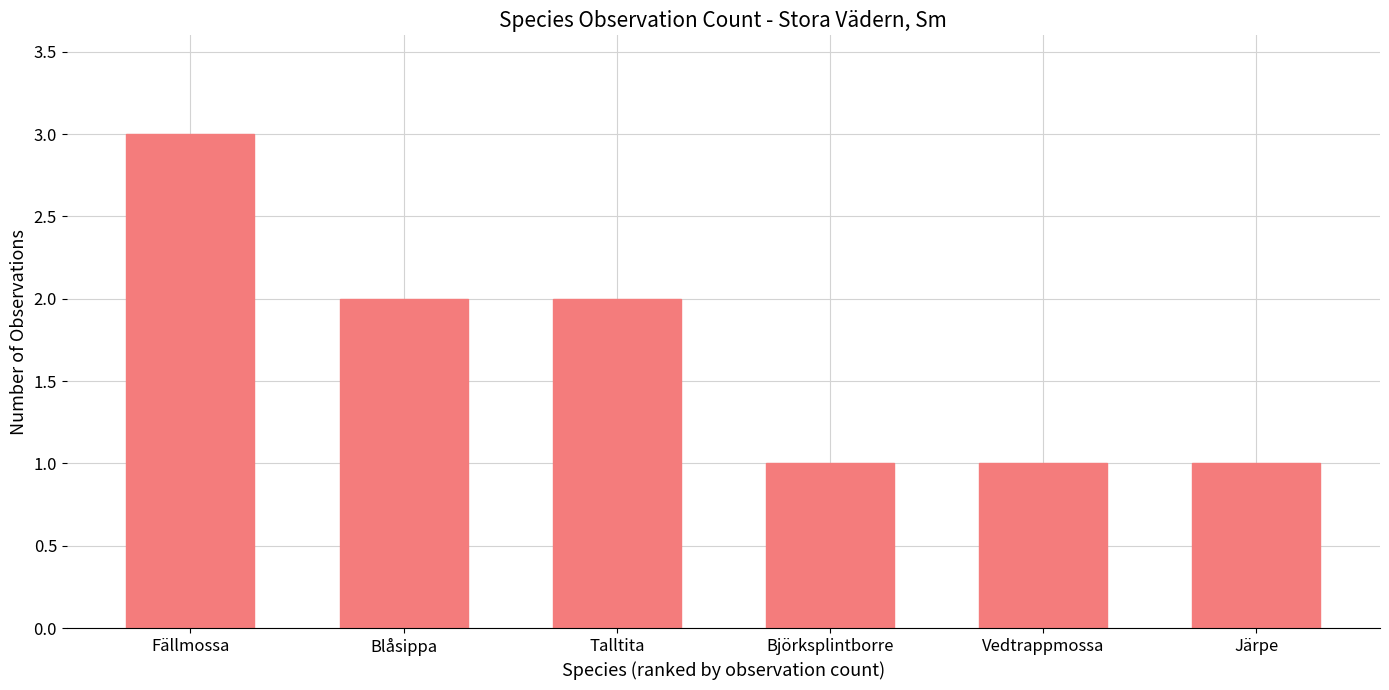

Does the chart contain stacked bars?

No